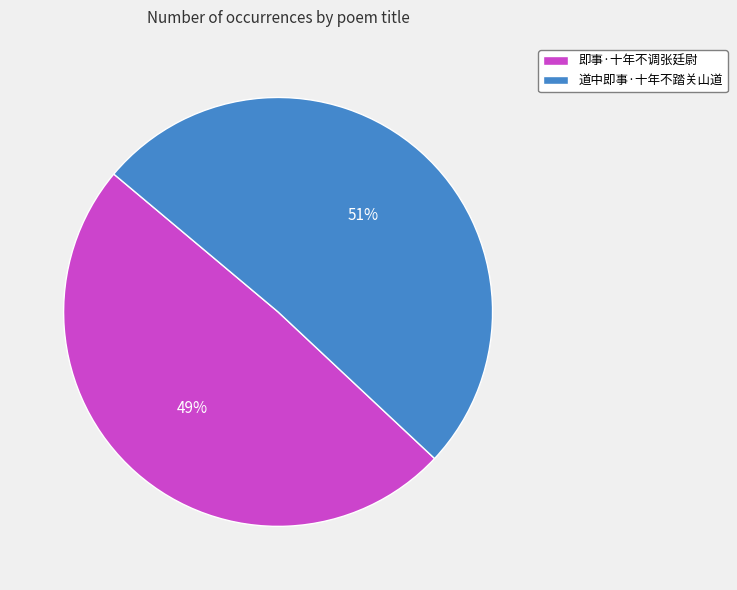

Which category has the smallest portion of the pie?

即事·十年不调张廷尉